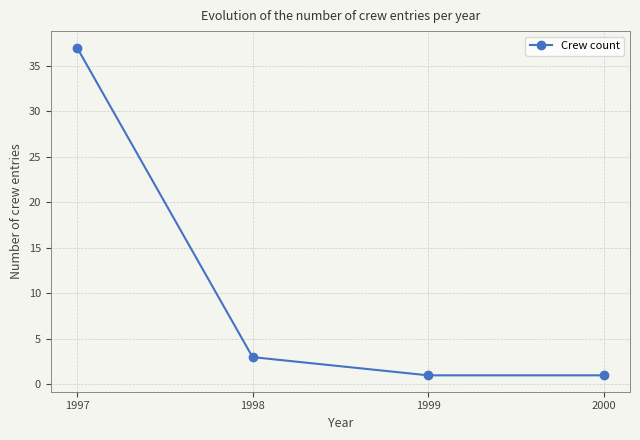

True or false: there are more than 1 points higher than both neighbors.

False